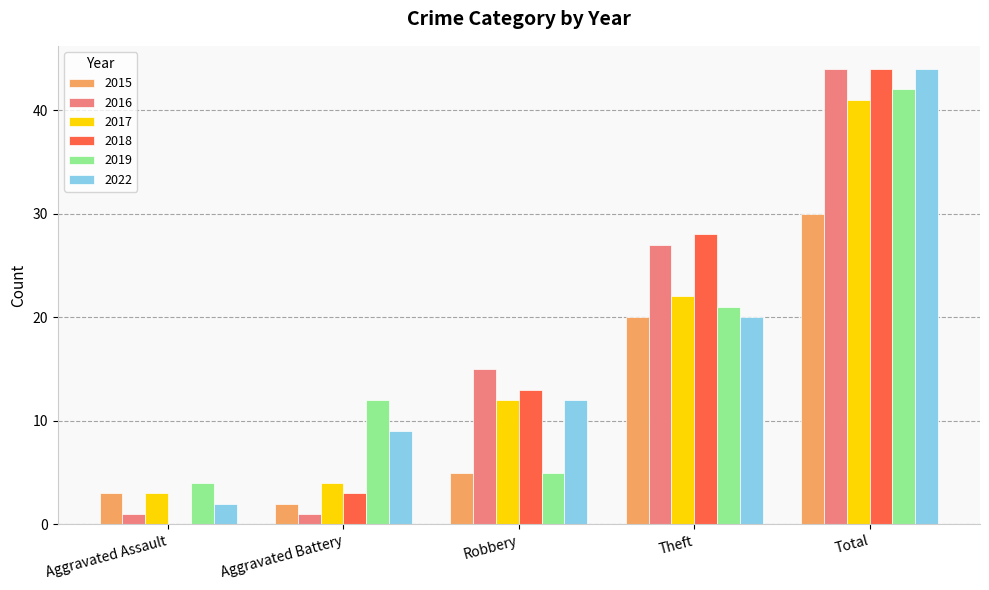

What is the approximate value of 2015 at Theft, to the nearest 10?

20